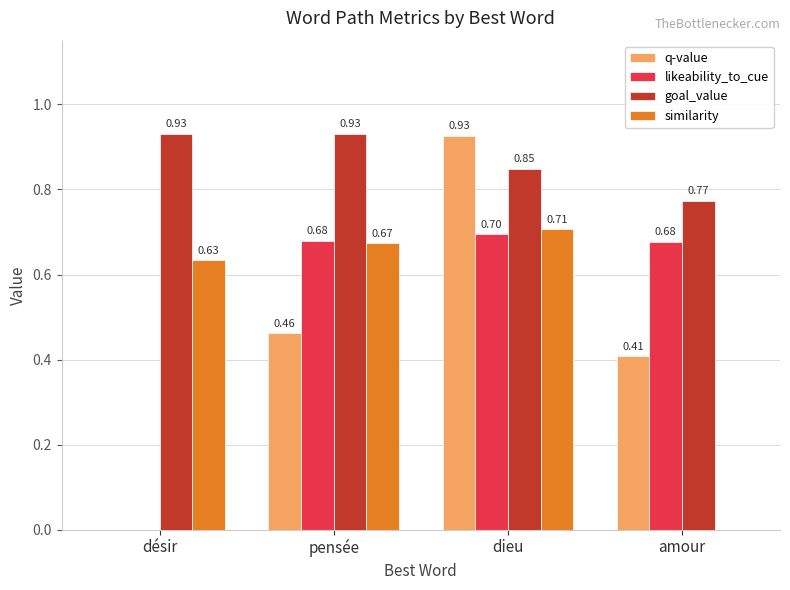

Which series changed the most between désir and pensée?

likeability_to_cue